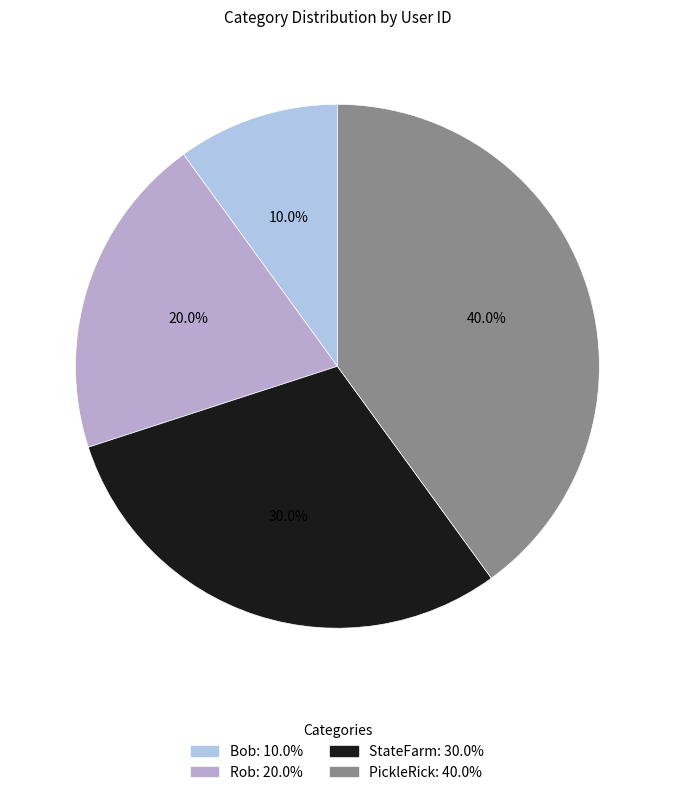

Is it true that PickleRick is 40% of the pie?

True